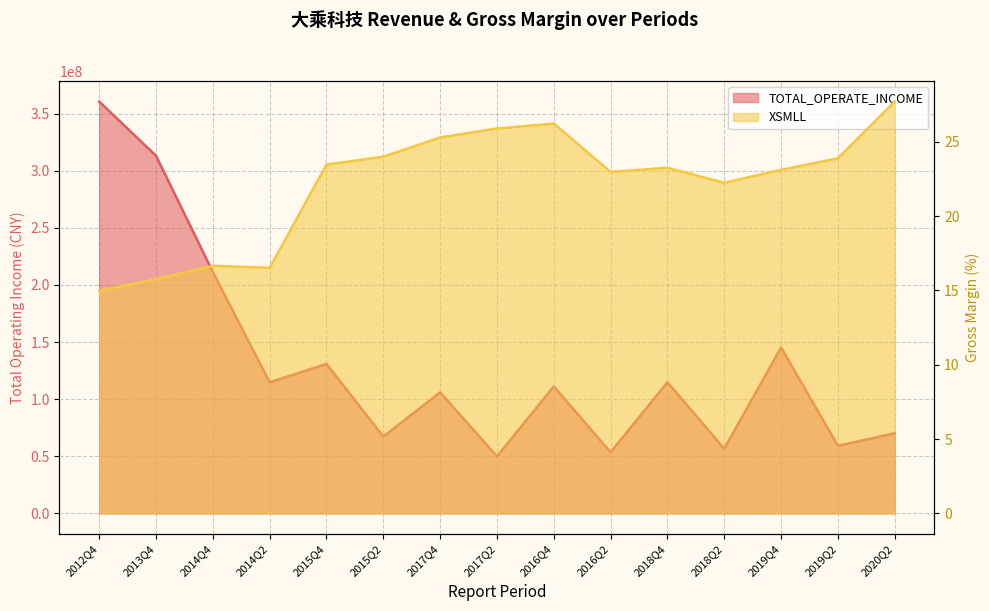

Is the value of TOTAL_OPERATE_INCOME at 2018Q4 greater than the value of XSMLL at 2015Q4?

Yes